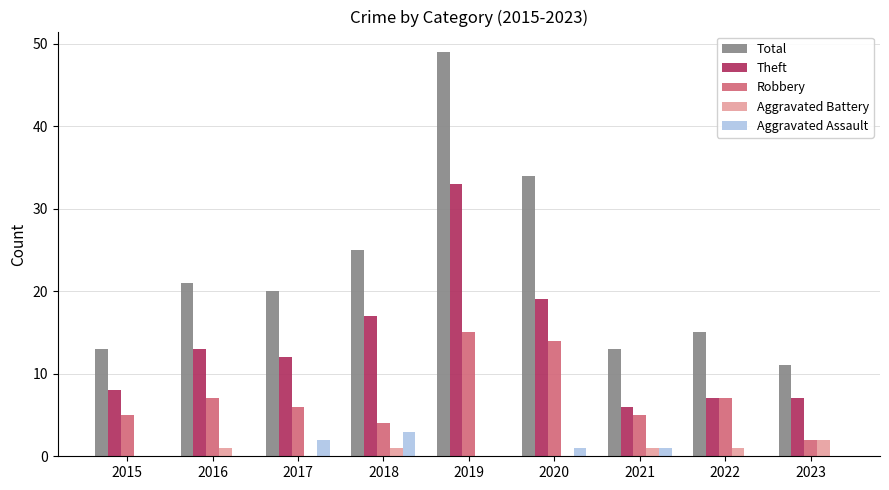

Are the bars horizontal?

No